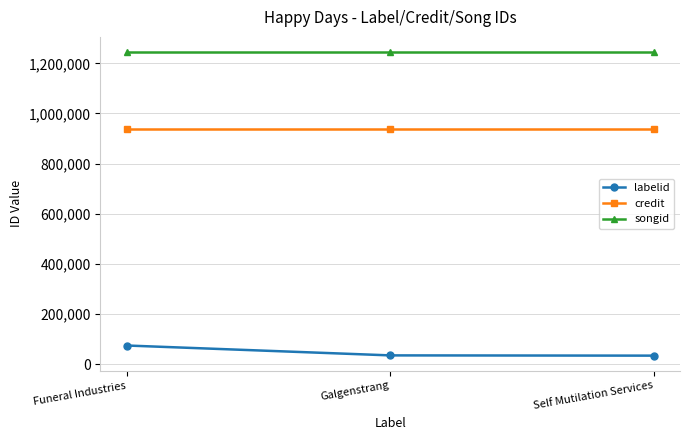

What is the spread (max minus min) of values at Funeral Industries?

1170521